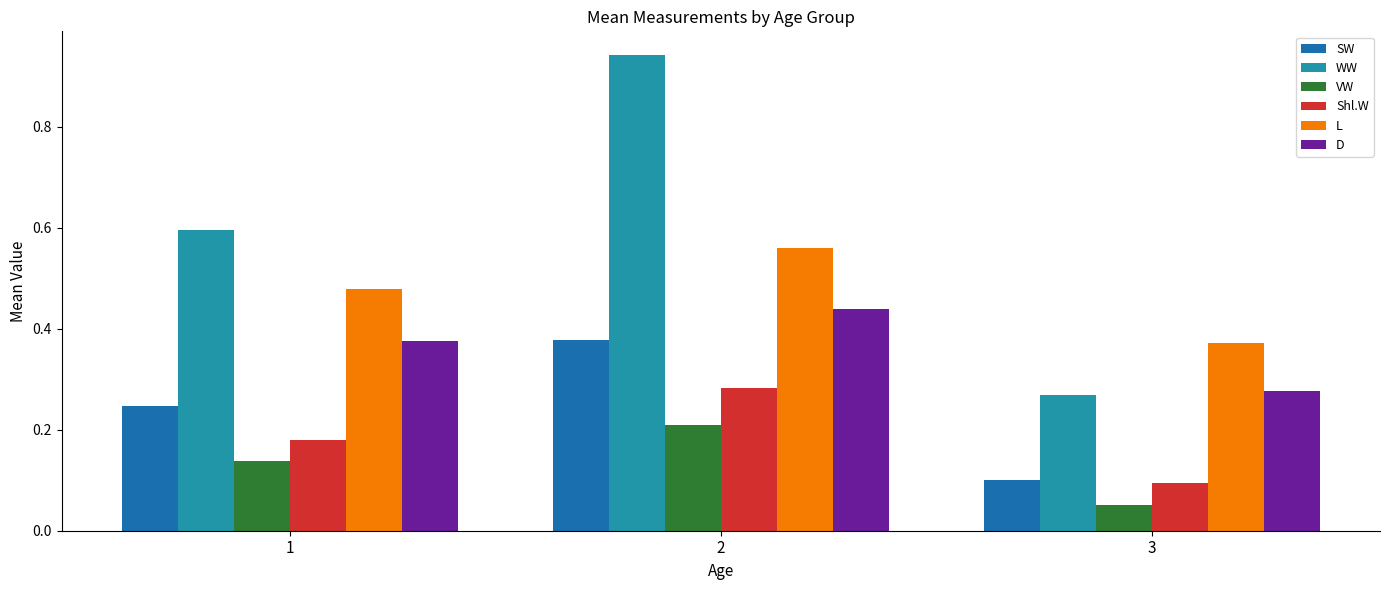

At which label does D reach its minimum?

3